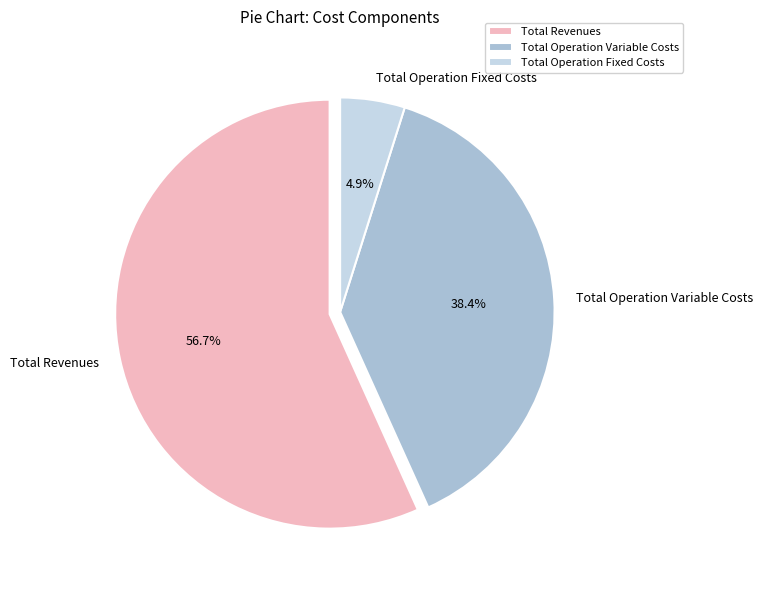

Is it true that Total Operation Variable Costs is 38% of the pie?

True